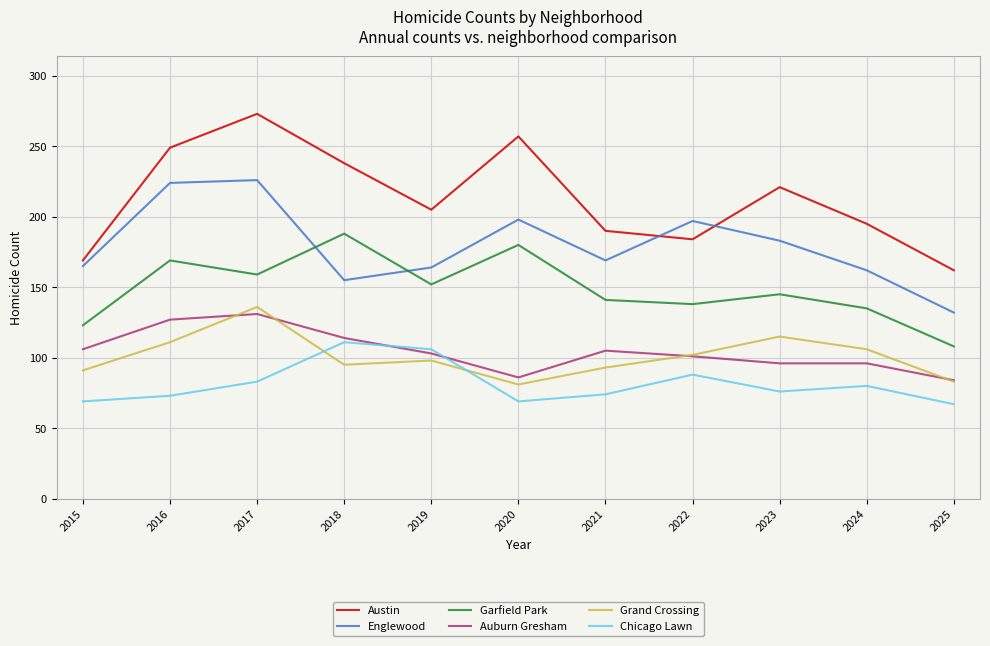

True or false: Austin and Grand Crossing intersect in this chart.

False